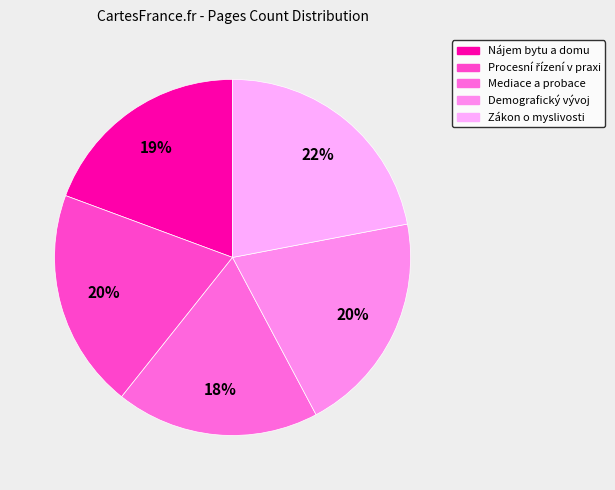

To the nearest percent, what is the combined percentage of Procesní řízení v praxi and Demografický vývoj?

40%